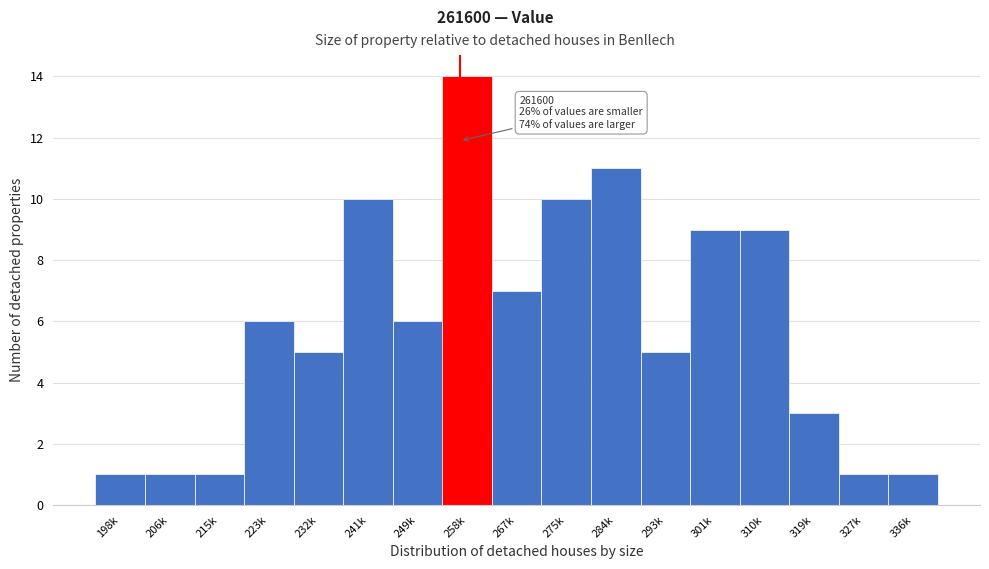

Reading left to right, what are all the values shown in this chart?

198k=1	206k=1	215k=1	223k=6	232k=5	241k=10	249k=6	258k=14	267k=7	275k=10	284k=11	293k=5	301k=9	310k=9	319k=3	327k=1	336k=1